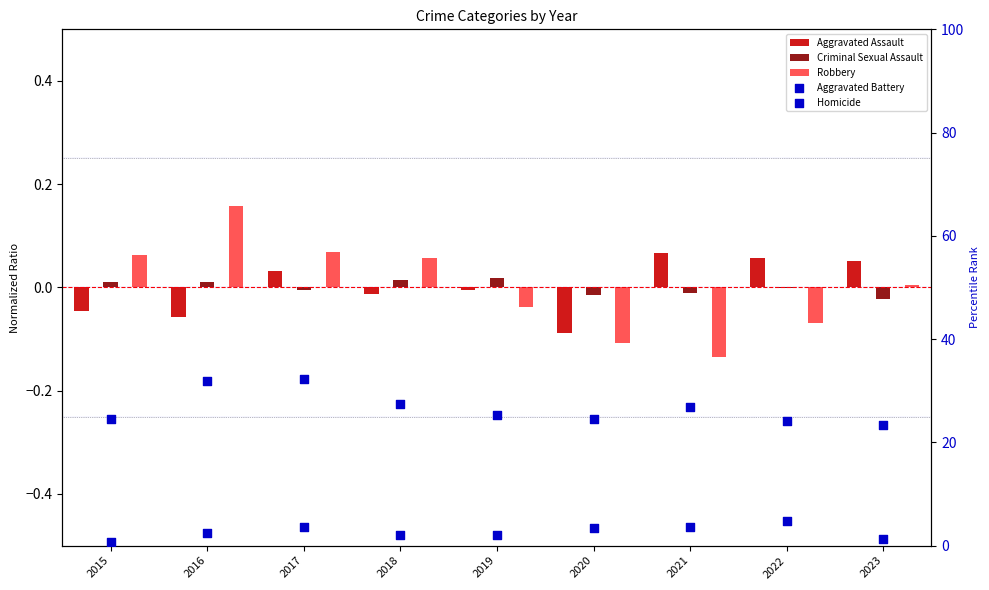

Which series has the largest total across all categories?

Aggravated Battery